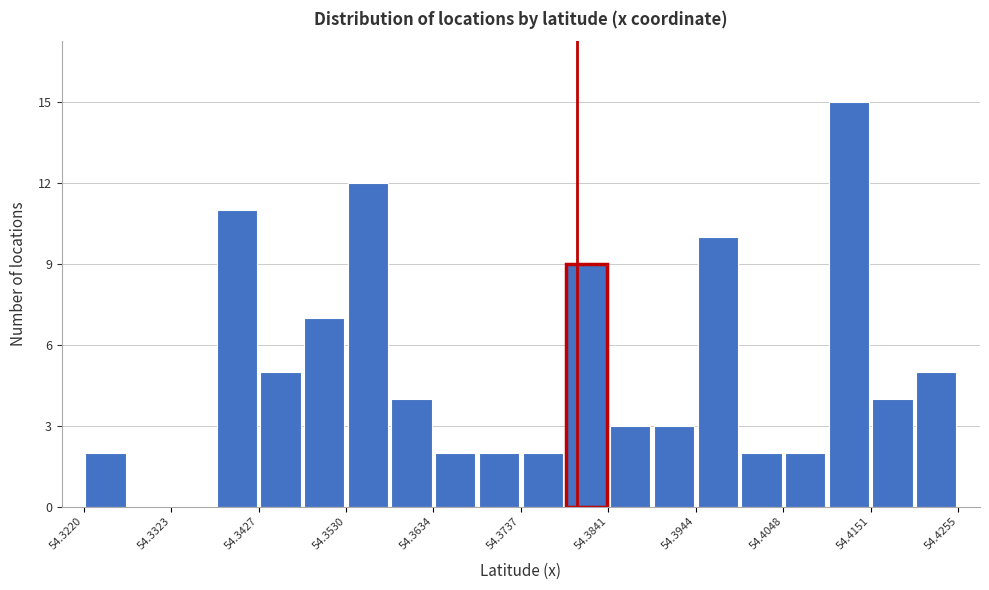

Read against the x-axis, roughly where is the centre of the tallest bar?

54.412